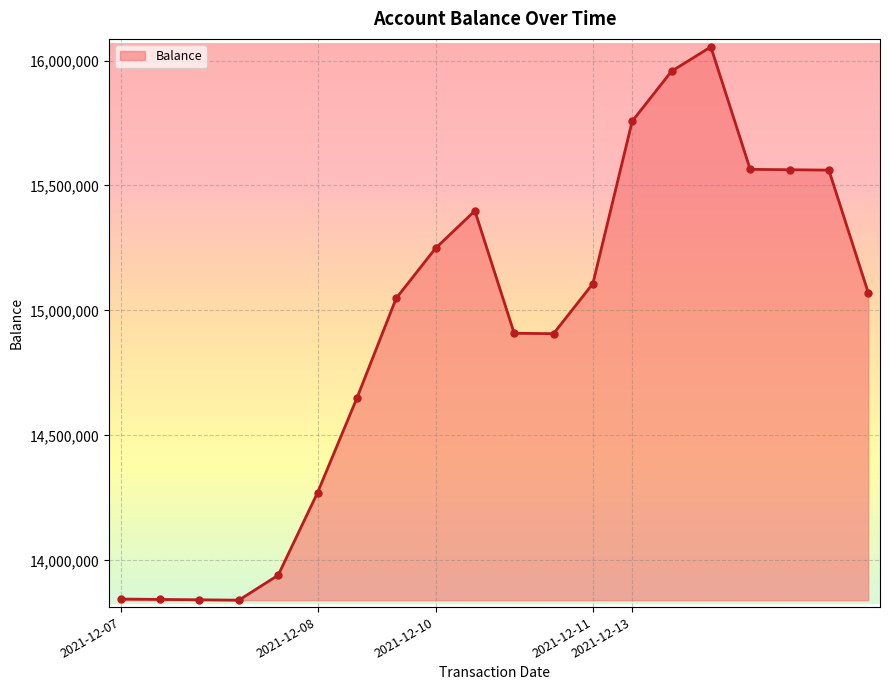

Count the number of data series in this chart.

1